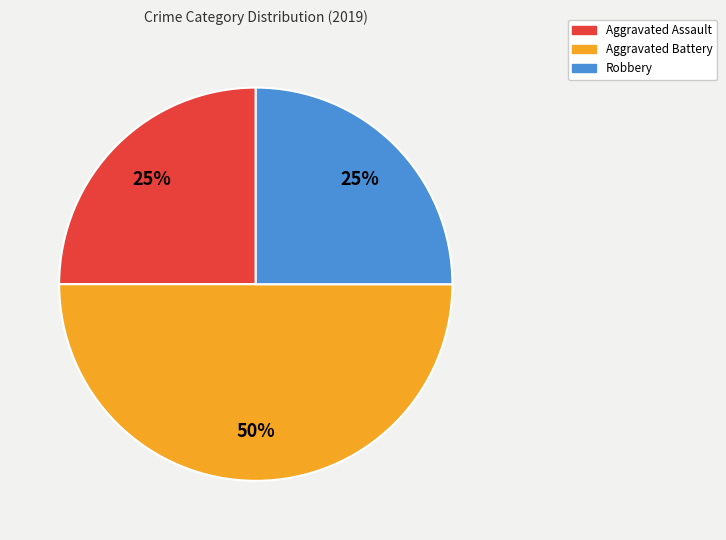

Do Robbery and Aggravated Battery together represent more than half of the pie?

Yes